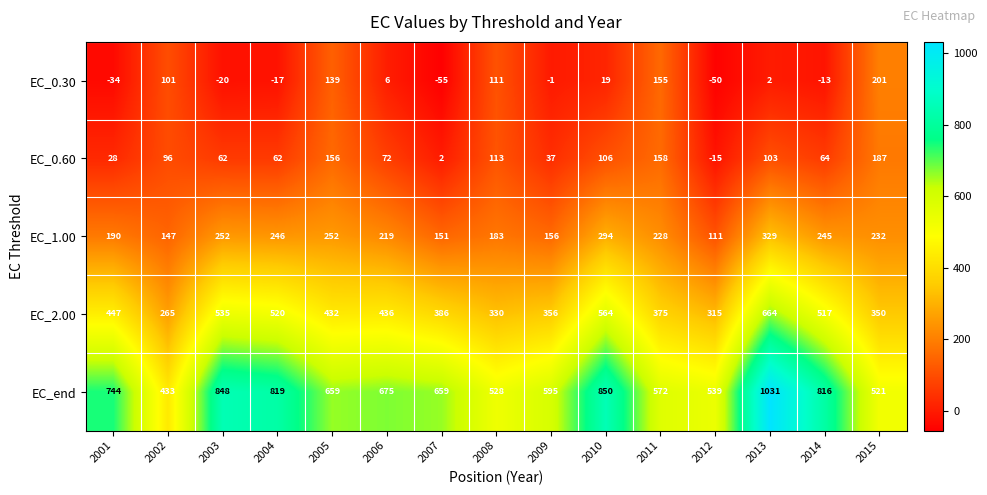

Where does the EC_end series first go above 659?

2001